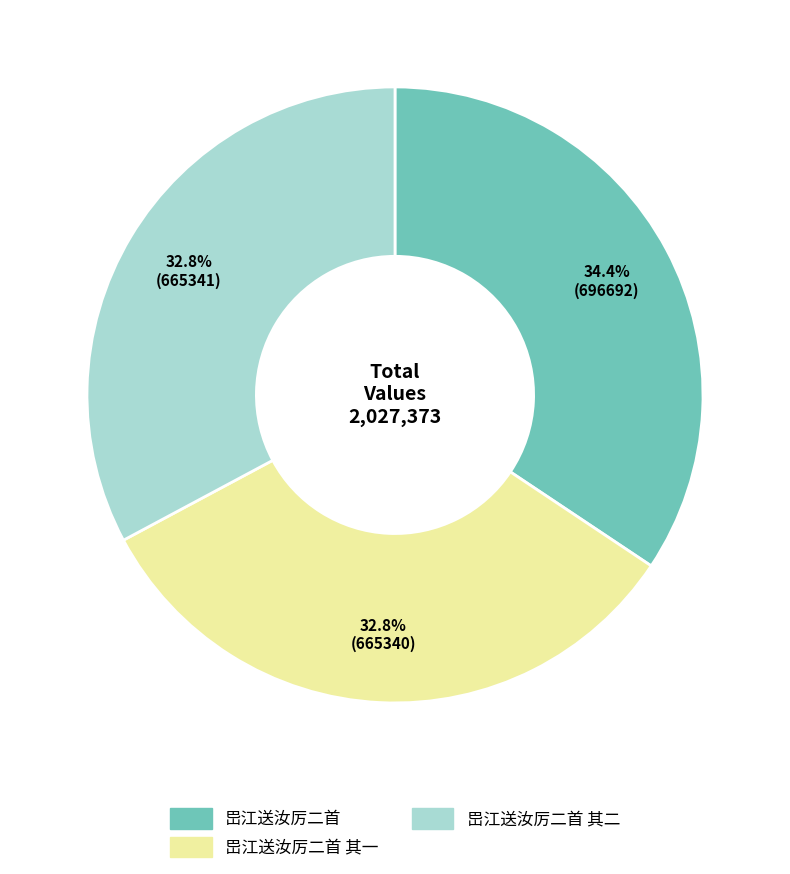

Is there any slice that represents more than half of the pie?

No